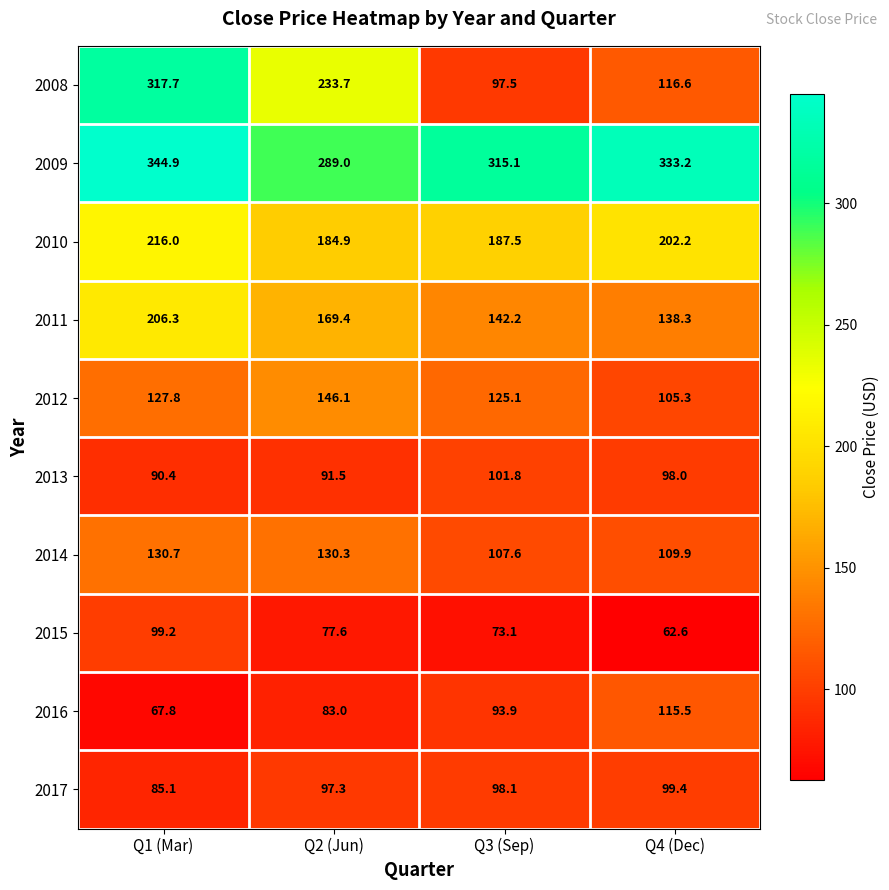

At how many categories does at least one series exceed 329?

2